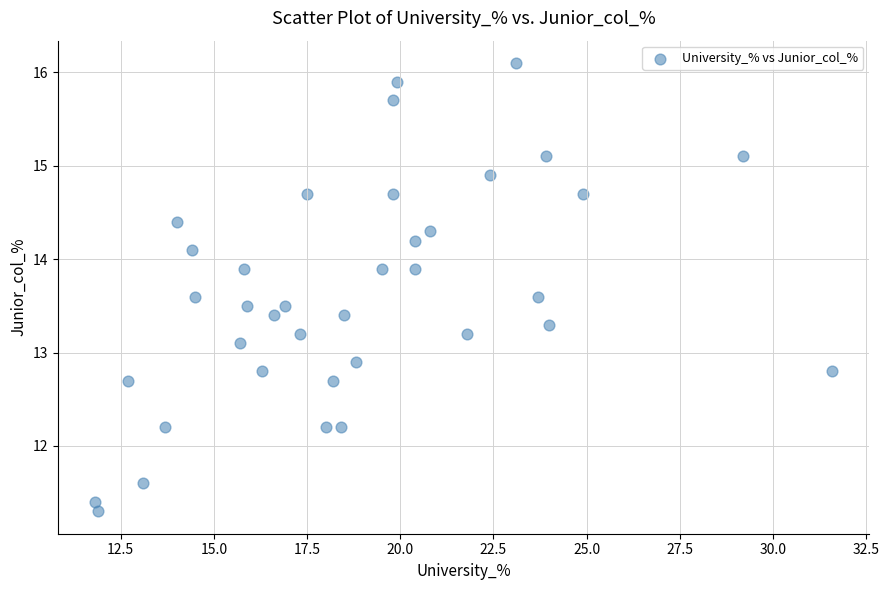

What is the range of X values (max minus min)?

19.8